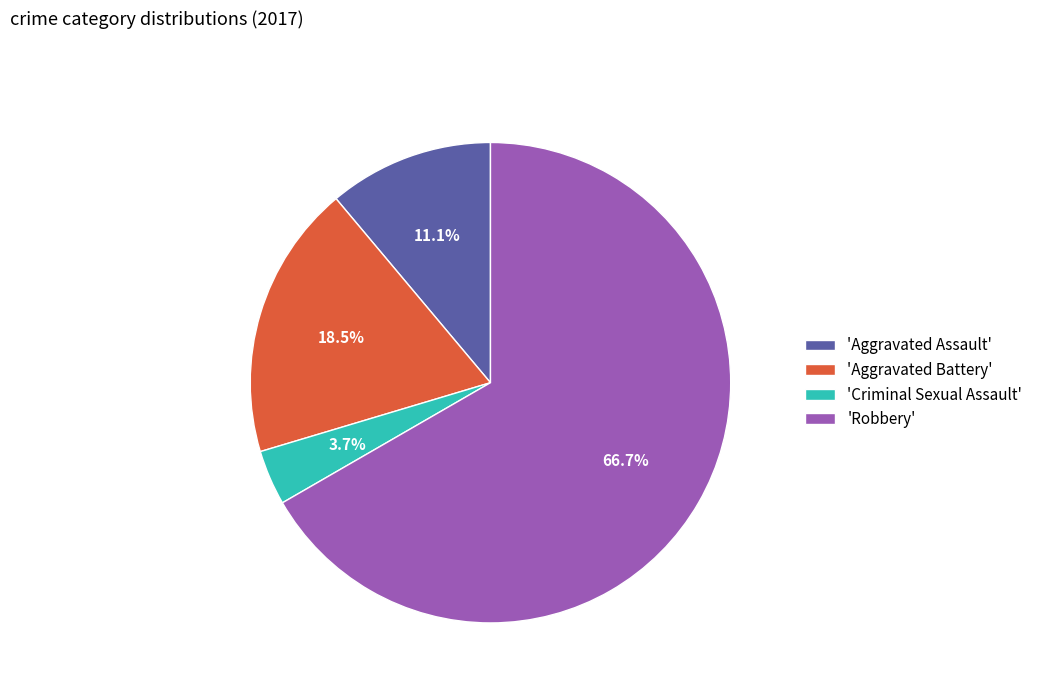

How many segments does this pie chart have?

4